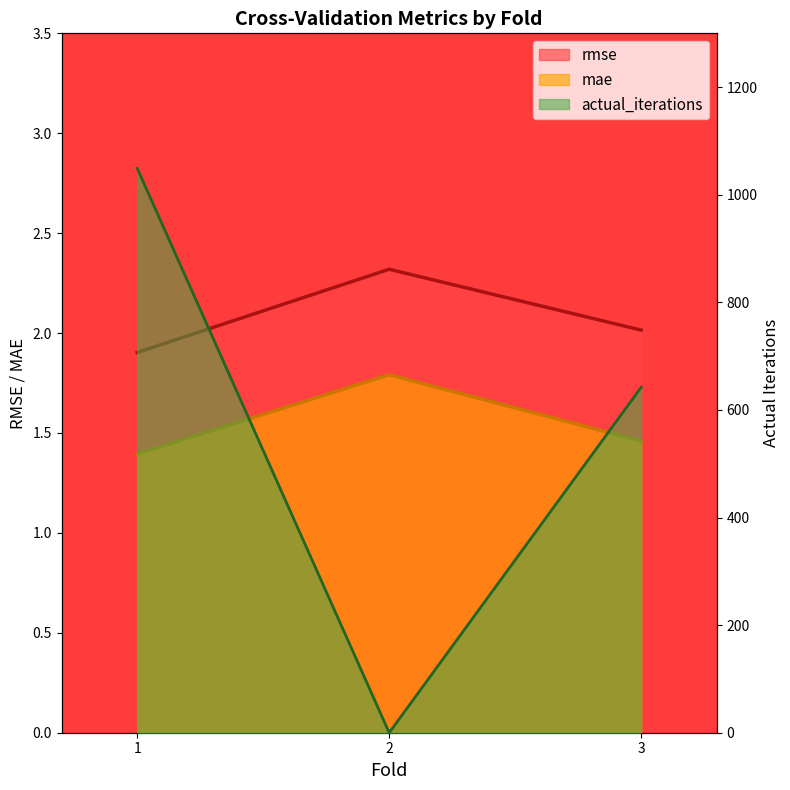

Reading left to right, transcribe all the data shown in this chart.

rmse: 1=1.9	2=2.3	3=2.0
mae: 1=1.4	2=1.8	3=1.5
actual_iterations: 1=1049.0	2=0.0	3=642.0